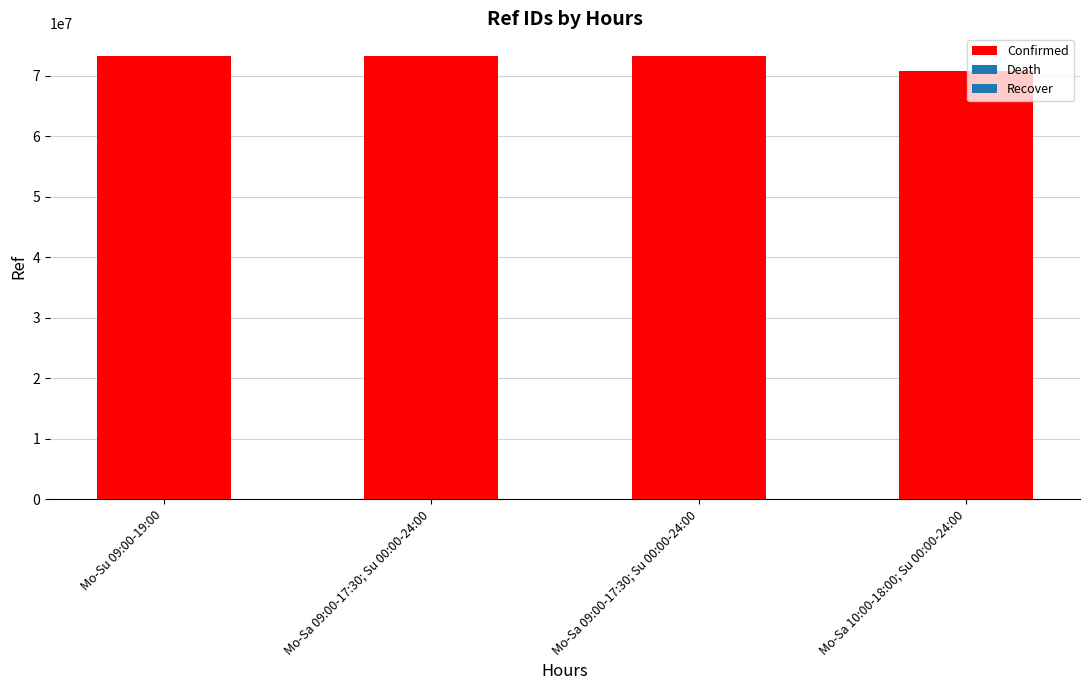

Reading left to right, what are all the values shown in this chart?

Mo-Su 09:00-19:00=73281238	Mo-Sa 09:00-17:30; Su 00:00-24:00=73328531	Mo-Sa 09:00-17:30; Su 00:00-24:00=73309013	Mo-Sa 10:00-18:00; Su 00:00-24:00=70729719